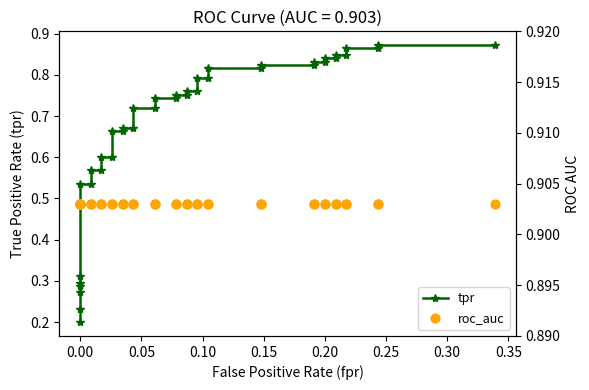

What are all the series names shown in the legend?

tpr, roc_auc